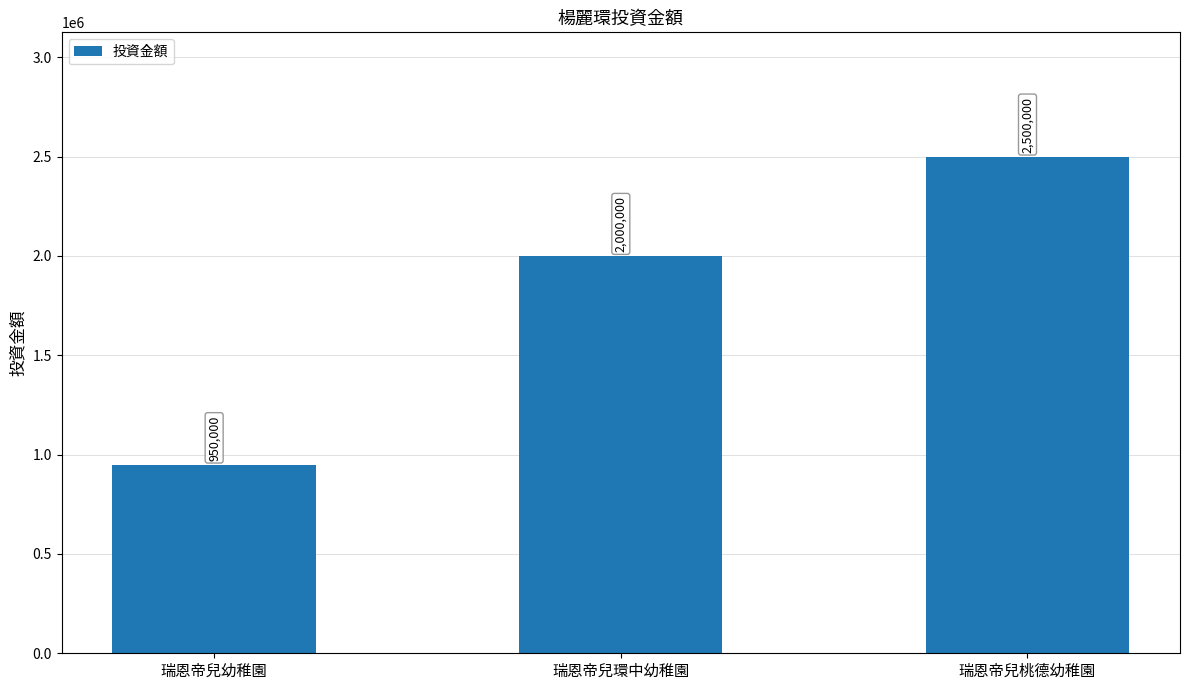

What is the value of the 1st bar from the left?

950000